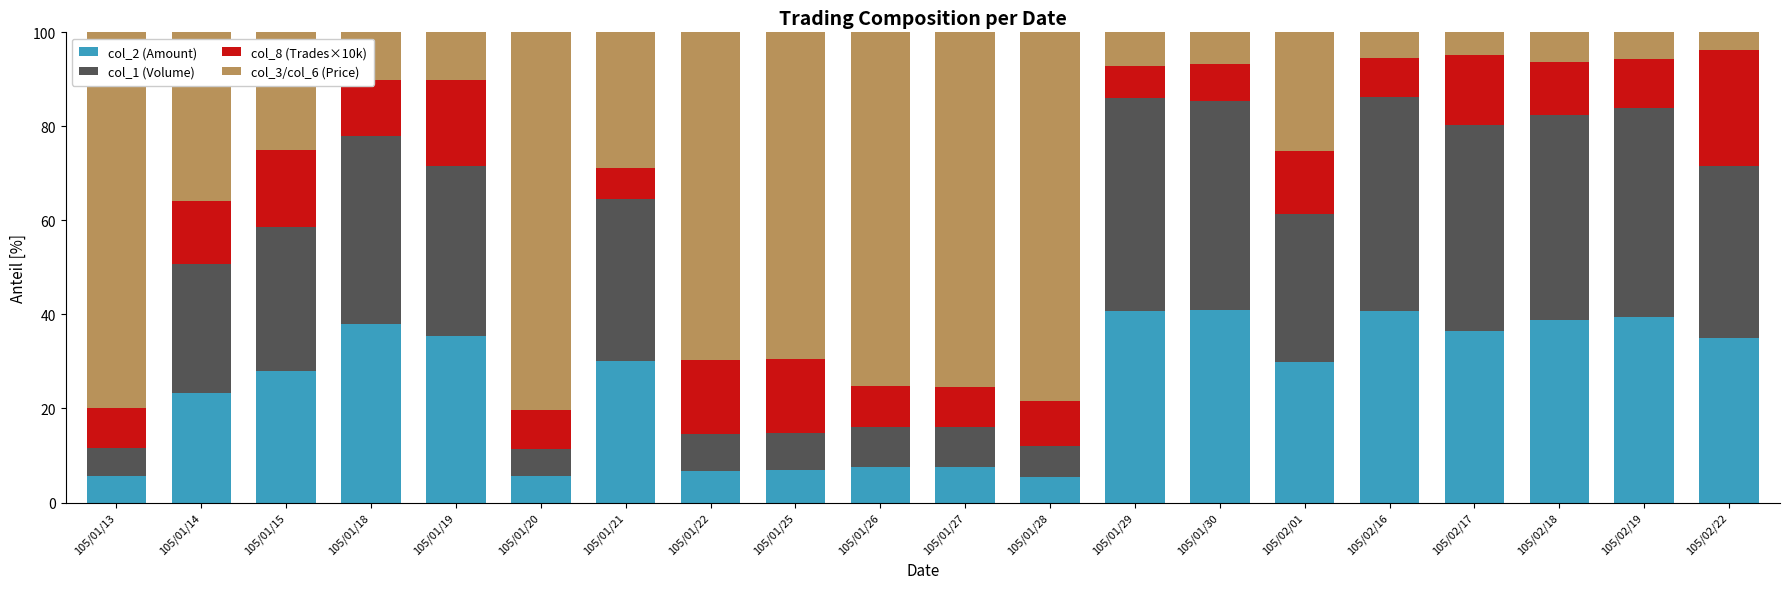

What is the sum of the col_2 (Amount) values at 105/02/18 and 105/02/19?

78.4